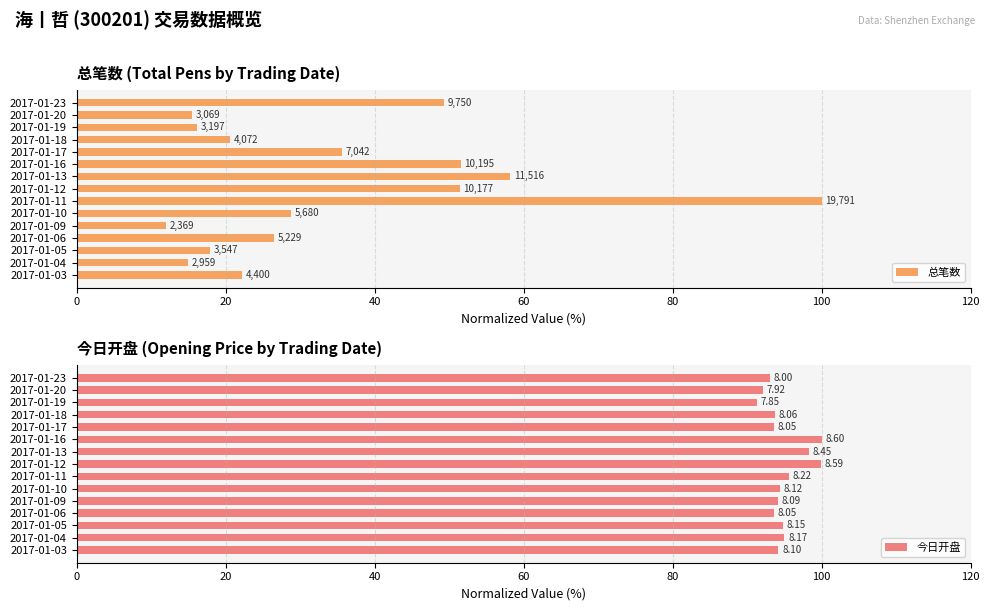

What is the sum of all 今日开盘 values?

1423.5